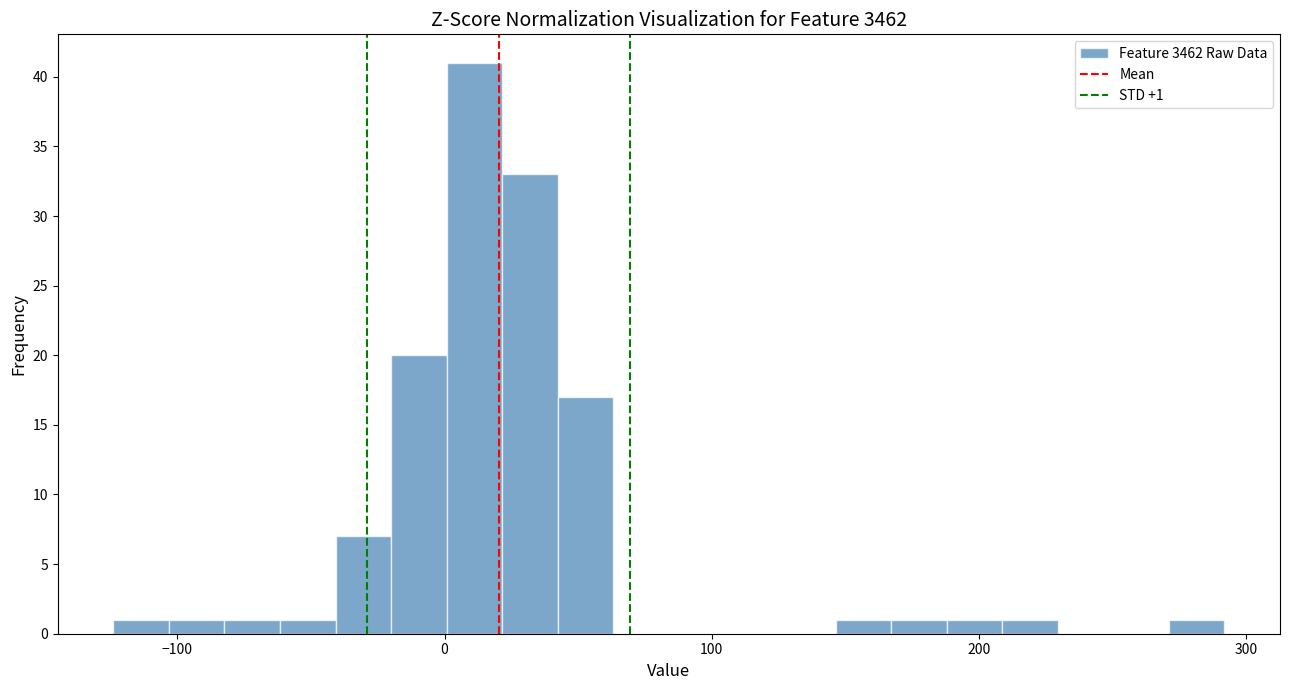

Read against the x-axis, roughly where is the centre of the tallest bar?

10